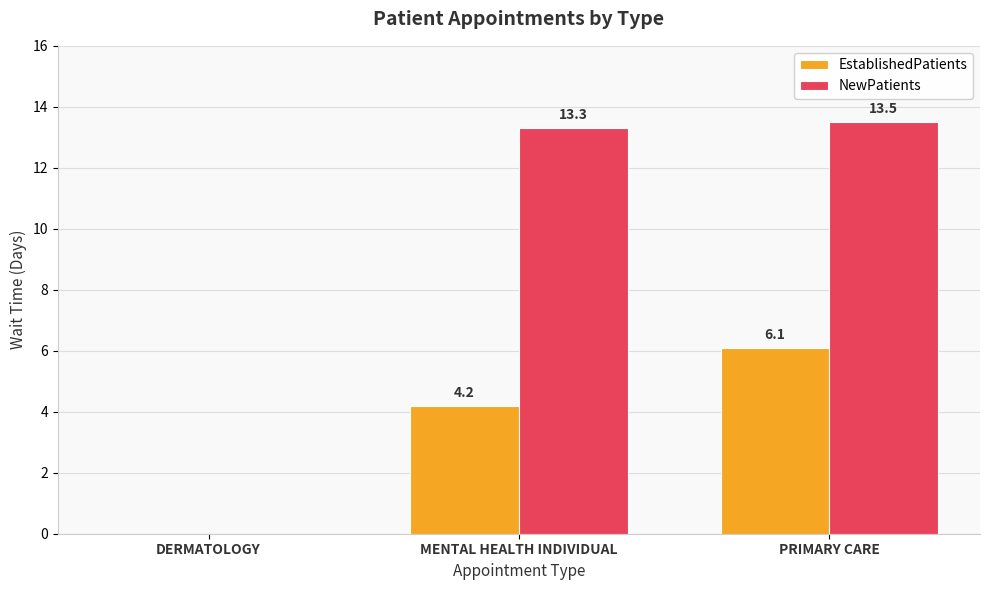

Reading left to right, list all the values displayed in this chart.

EstablishedPatients: 0.0	4.2	6.1
NewPatients: 0.0	13.3	13.5